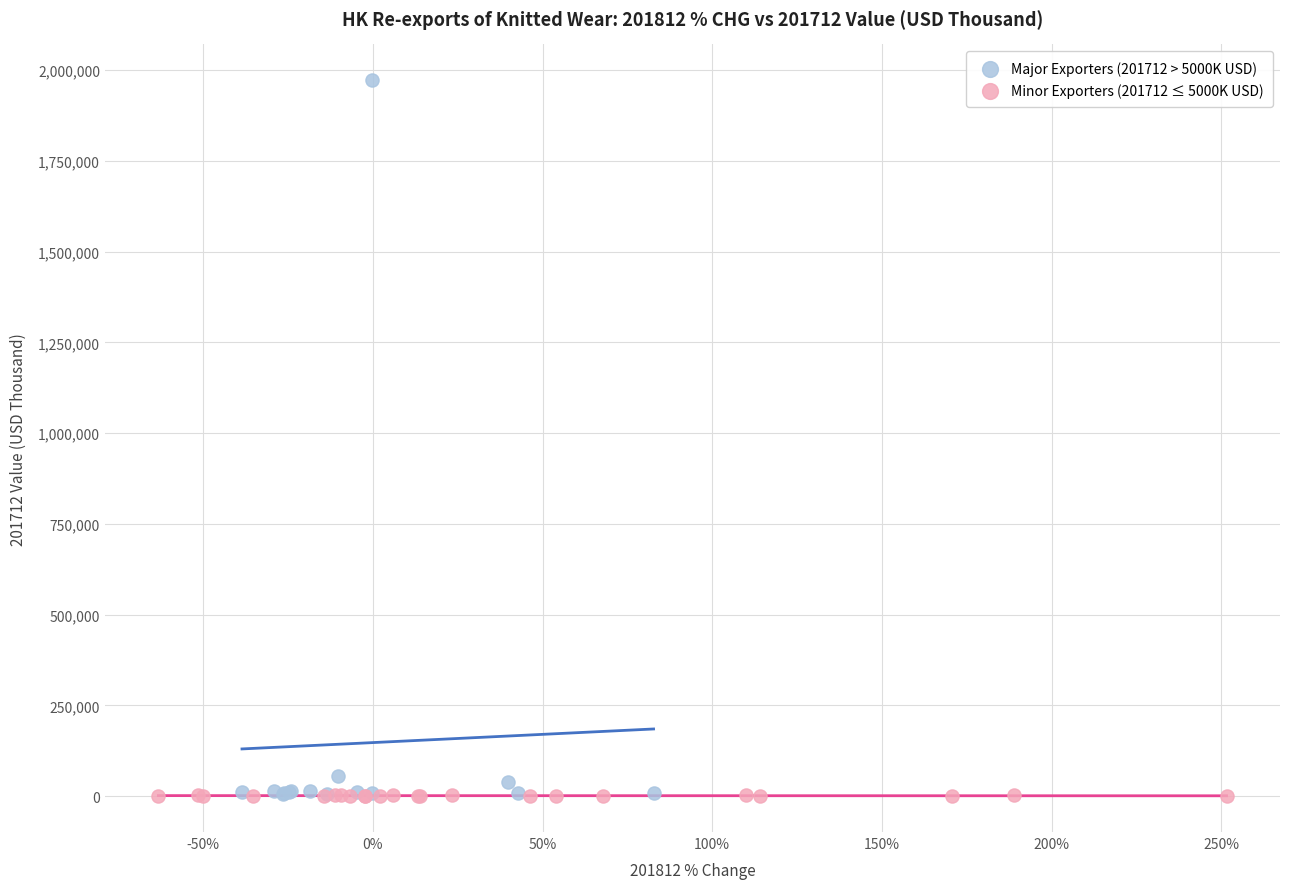

Which series contains the highest Y value?

Major Exporters (201712 > 5000K USD)